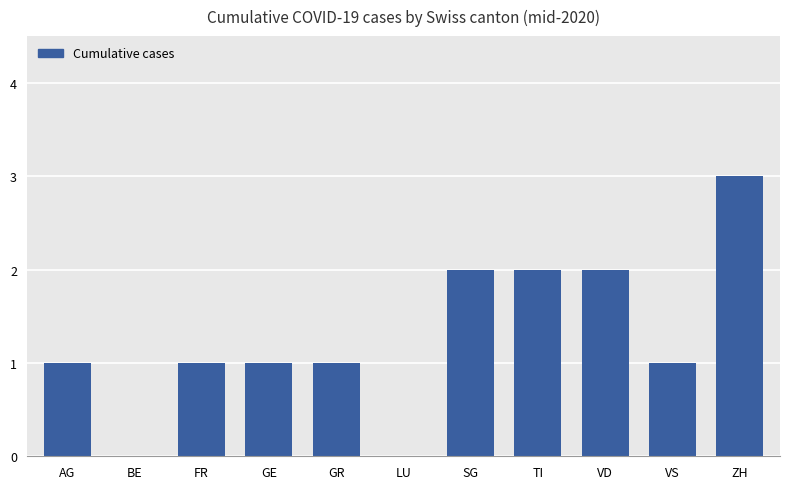

True or false: the data shows 3 at ZH.

True